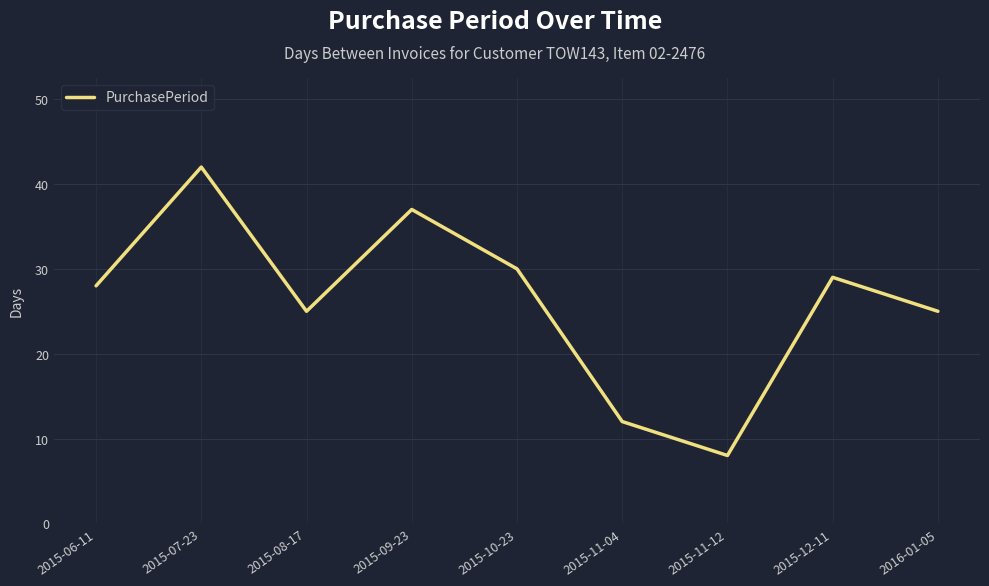

Is it true that the value at 2015-12-11 is 44?

False